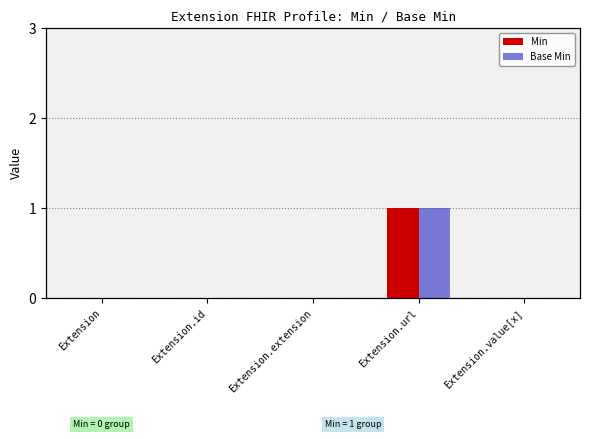

What is the sum of all Min values?

1